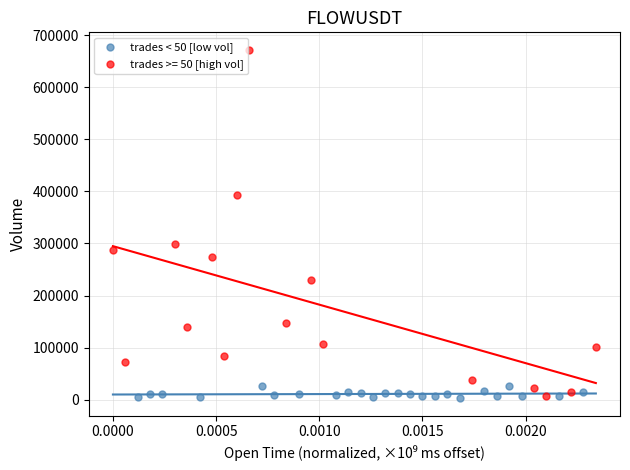

Which series has the largest Y range (max minus min)?

trades >= 50 [high vol]